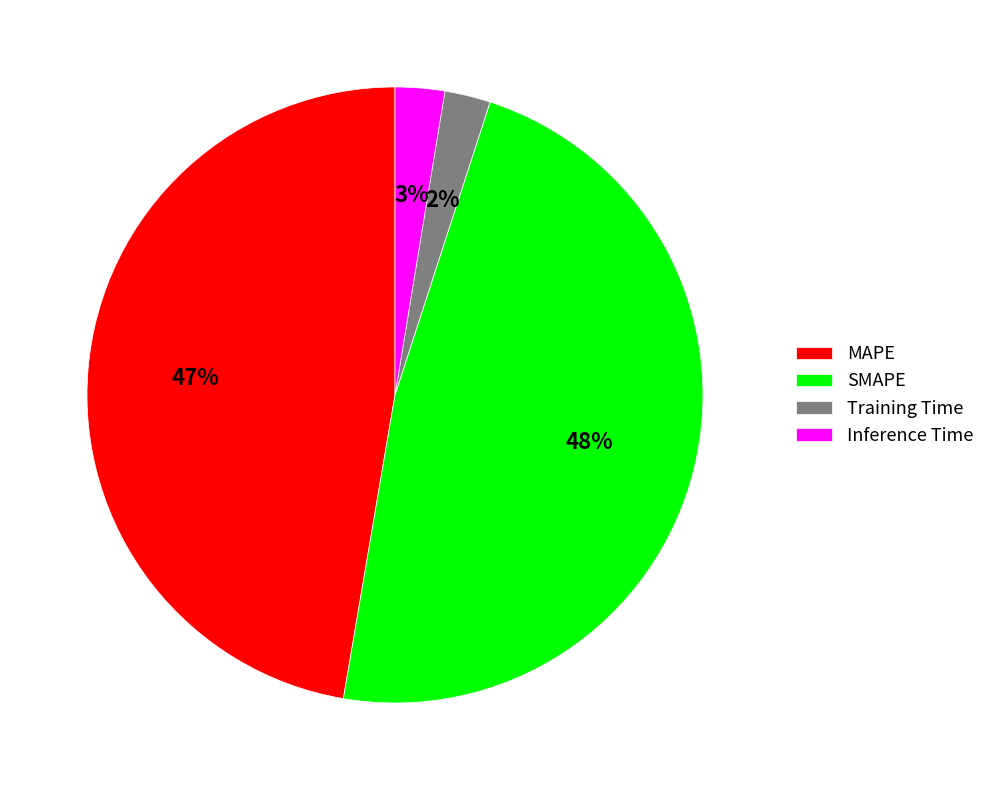

To the nearest percent, what portion does Inference Time represent?

3%